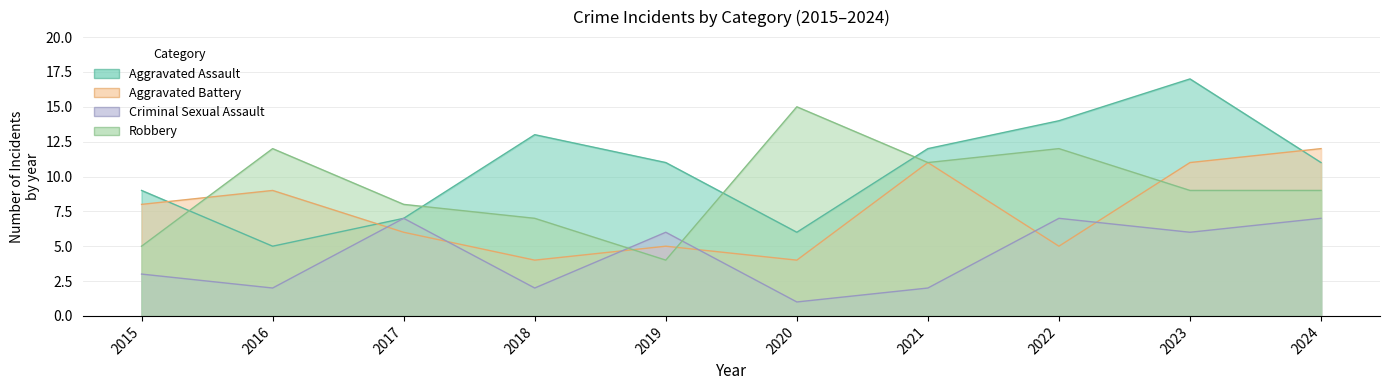

Reading right to left, transcribe all the data shown in this chart.

Aggravated Assault: 11	17	14	12	6	11	13	7	5	9
Aggravated Battery: 12	11	5	11	4	5	4	6	9	8
Criminal Sexual Assault: 7	6	7	2	1	6	2	7	2	3
Robbery: 9	9	12	11	15	4	7	8	12	5